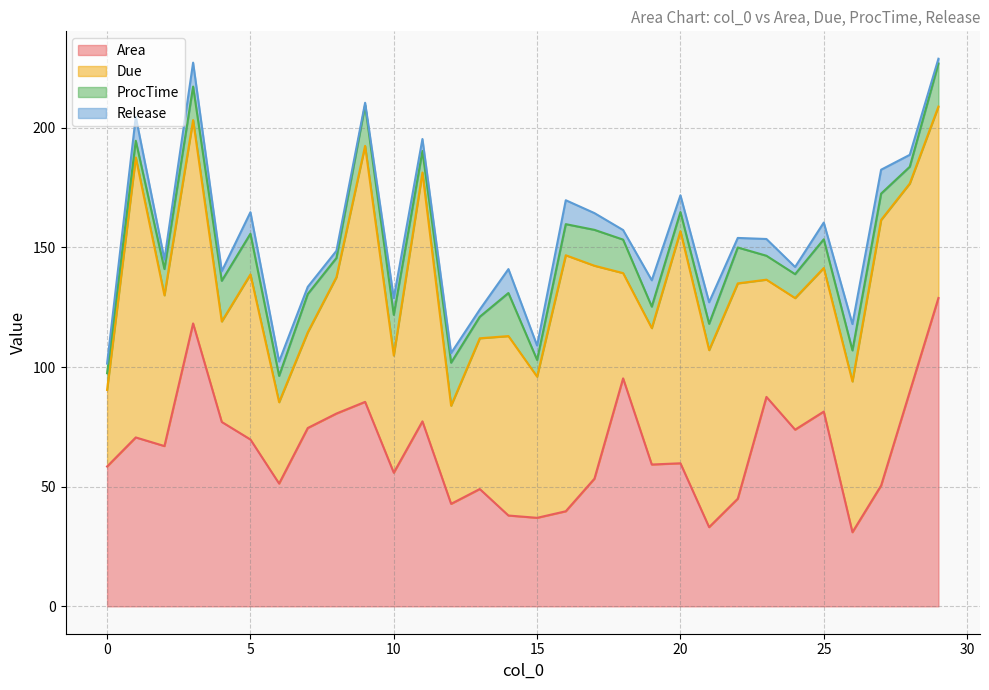

Which series has the largest range (max minus min)?

Area